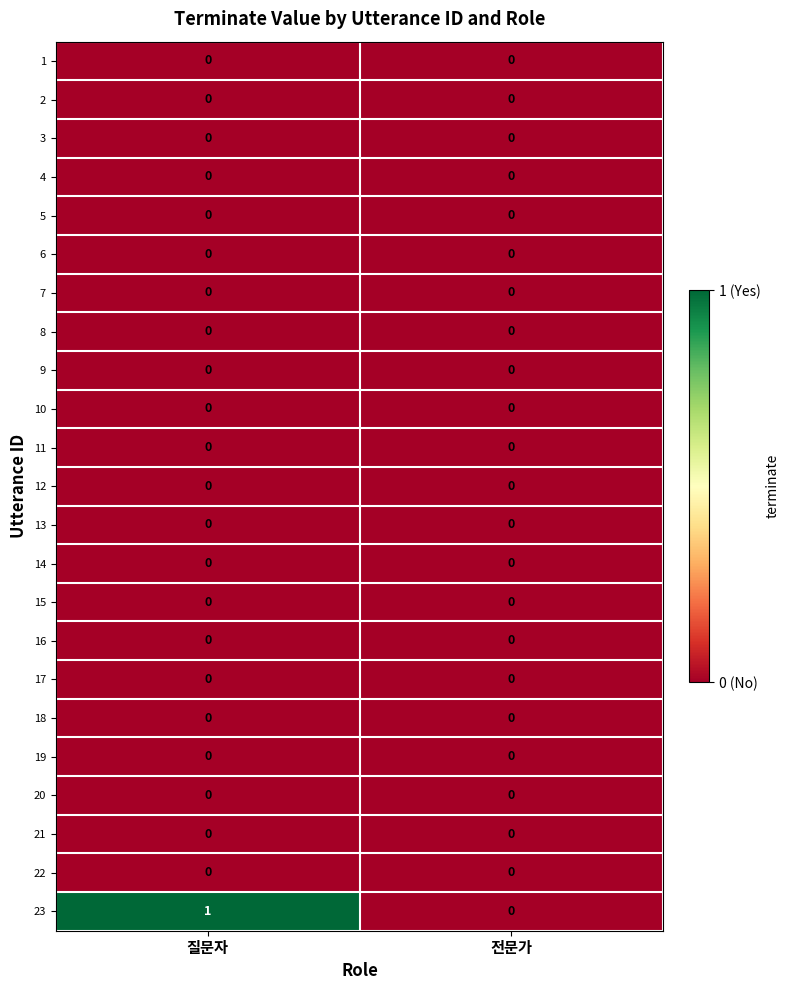

Which series has the largest total across all categories?

23